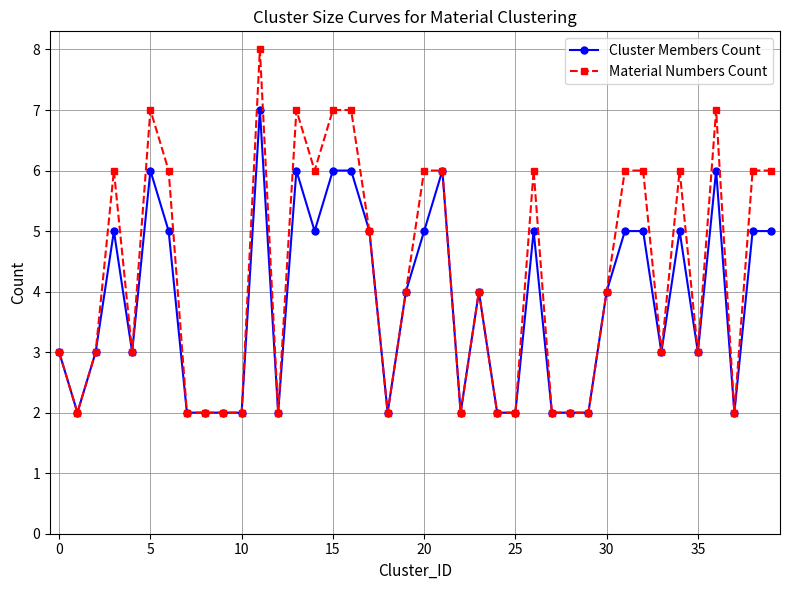

What is the value of the Material Numbers Count point at the 11th from the left?

2